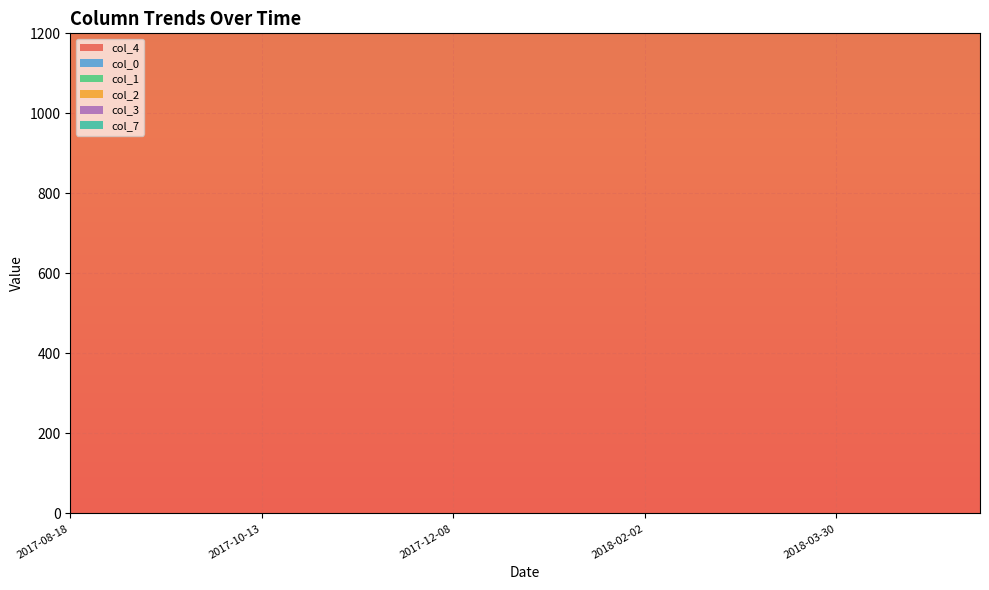

Reading right to left, list all the values displayed in this chart.

col_4: 1667	1667	1667	1667	1667	1667	1667	1667	1667	1667	1667	1667	1667	1667	1667	1667	1667	1667	1667	1667
col_0: 26	26	19	20	19	22	24	23	22	22	24	23	23	23	23	23	23	22	13	15
col_1: 38	37	26	28	26	31	33	33	32	32	34	33	33	33	33	33	33	32	17	19
col_2: 17	17	12	13	11	14	15	15	16	16	17	18	18	18	18	18	18	18	11	14
col_3: 13	13	9	10	9	10	11	11	11	11	12	11	10	10	9	9	9	9	3	1
col_7: 20	19	14	14	13	15	16	15	15	15	16	15	15	15	15	15	15	13	6	6